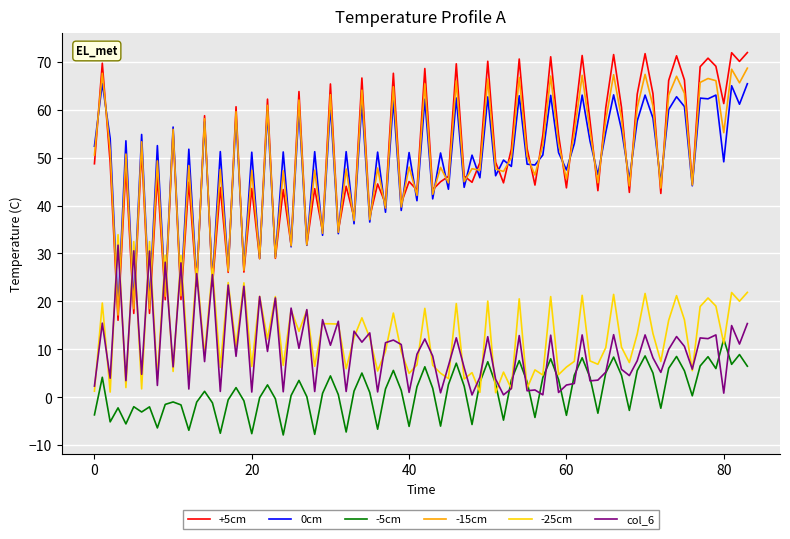

After their last crossing, which series has the higher values: 0cm or -25cm?

0cm